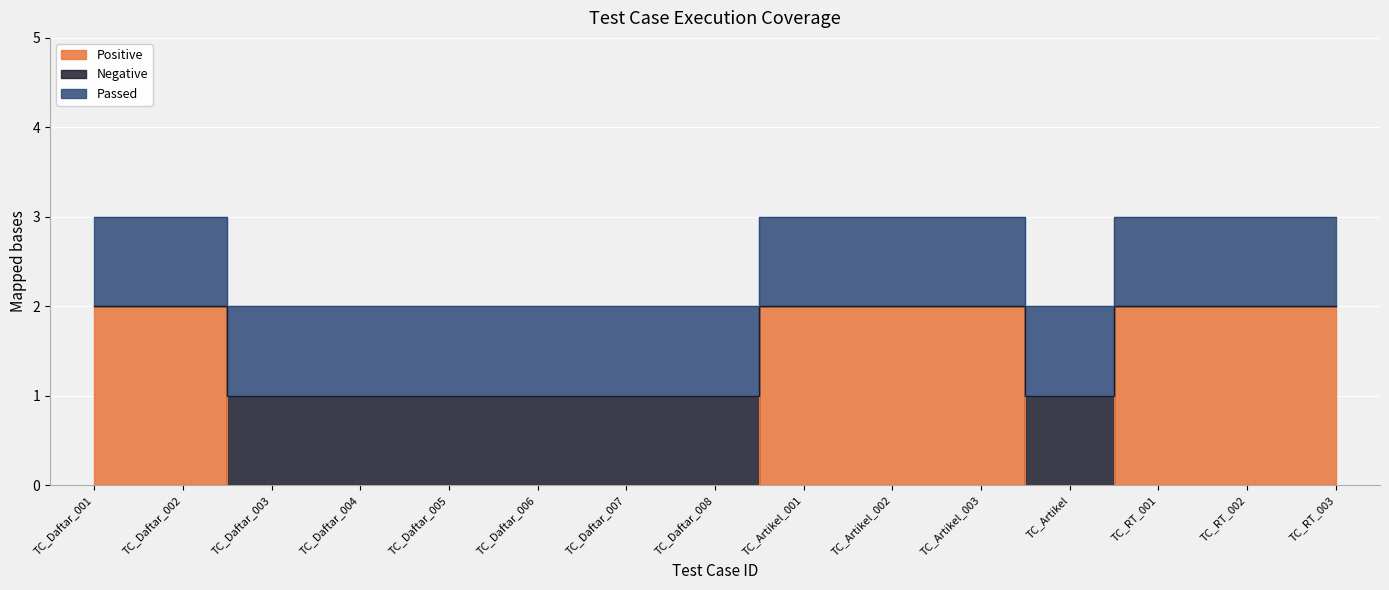

True or false: Positive and Negative intersect in this chart.

False